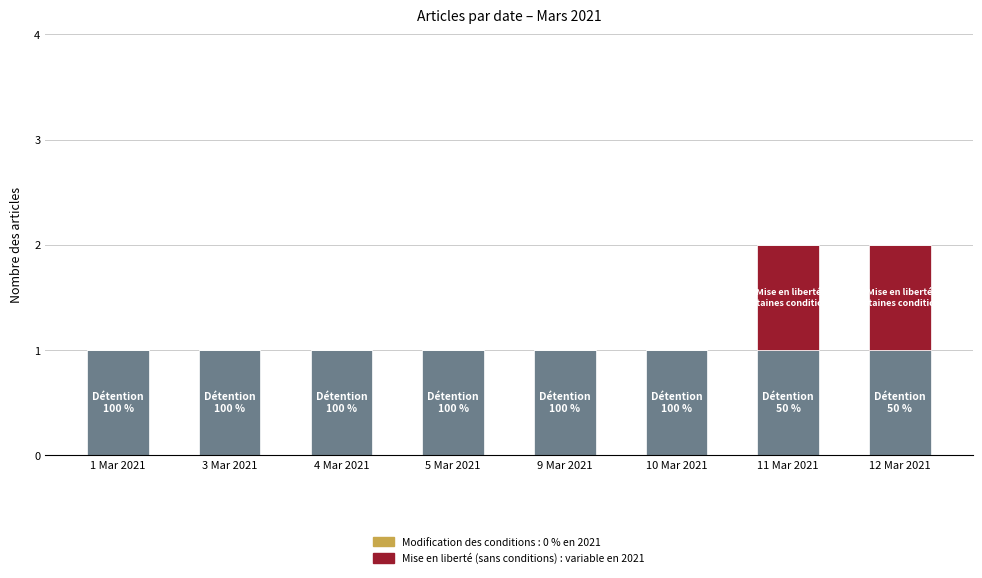

Reading left to right, what are the values for Détention?

1 Mar 2021=1	3 Mar 2021=1	4 Mar 2021=1	5 Mar 2021=1	9 Mar 2021=1	10 Mar 2021=1	11 Mar 2021=1	12 Mar 2021=1